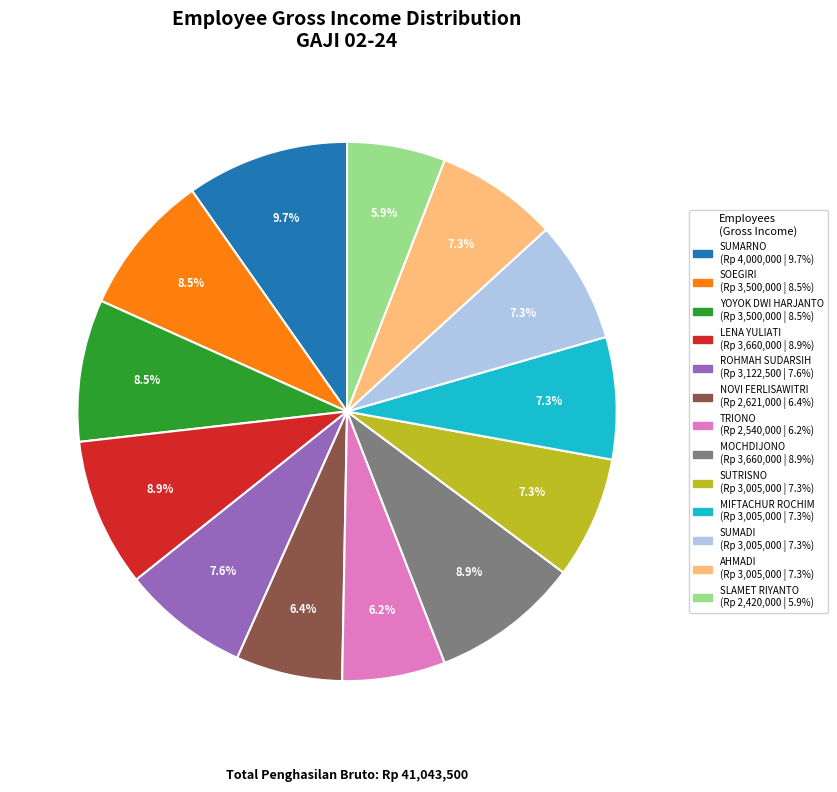

What is the largest slice in the pie chart?

SUMARNO